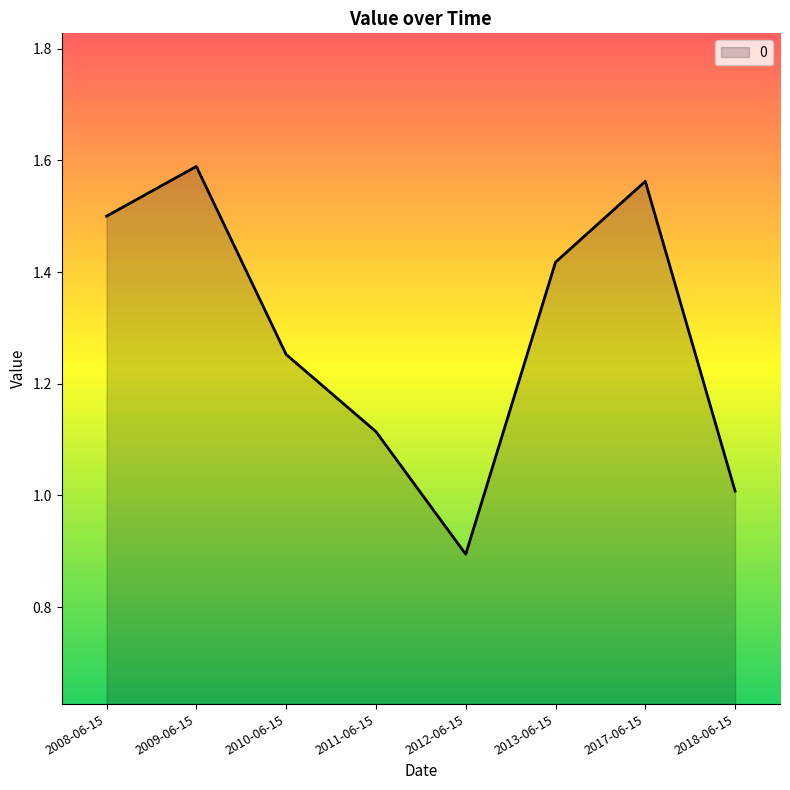

What position from the left is 2009-06-15?

2